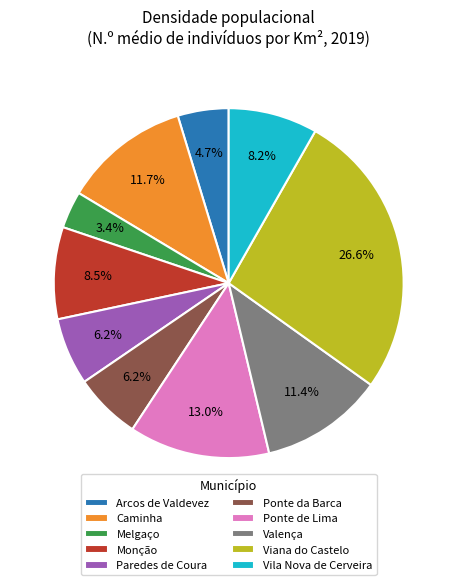

Which slice is the largest?

Viana do Castelo